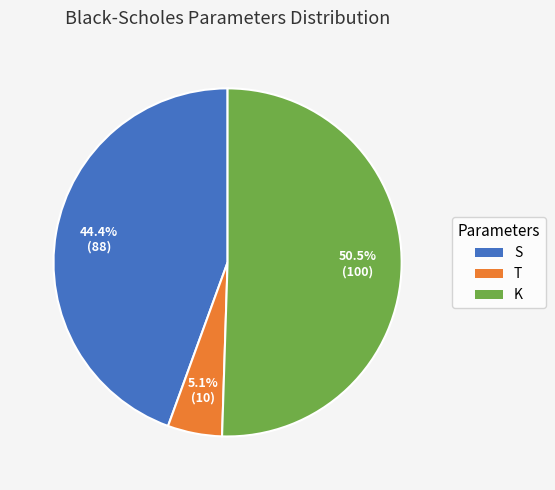

Does any single category account for the majority?

Yes